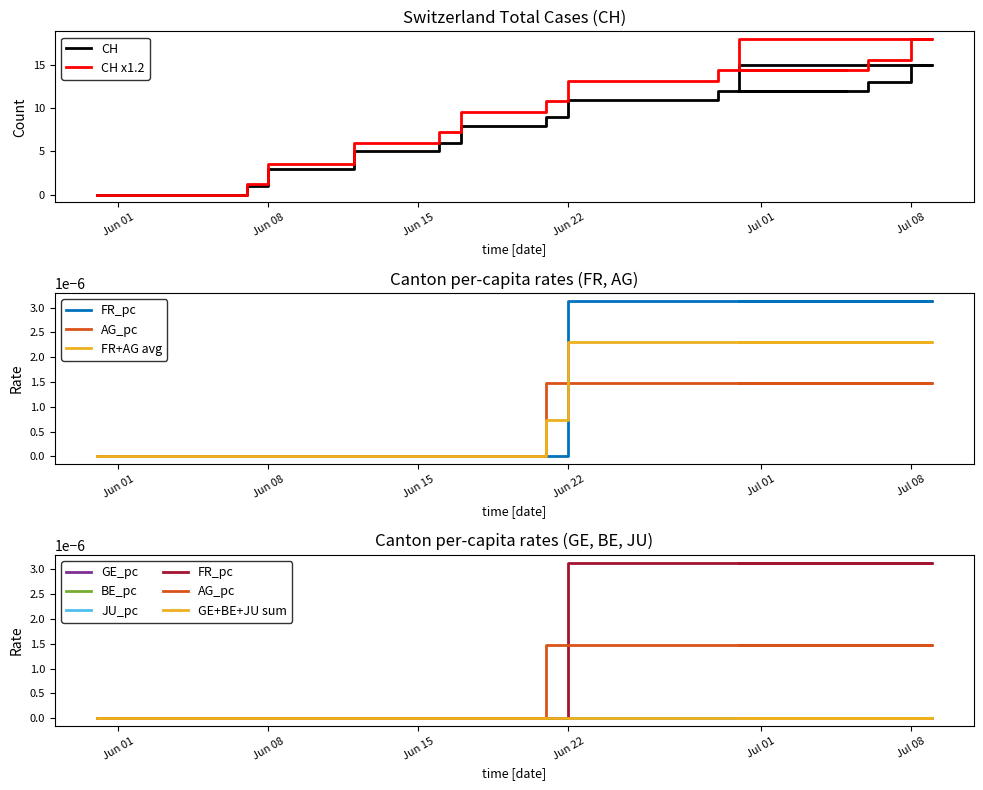

What is the value of the CH point at the 2nd from the left?

1.0